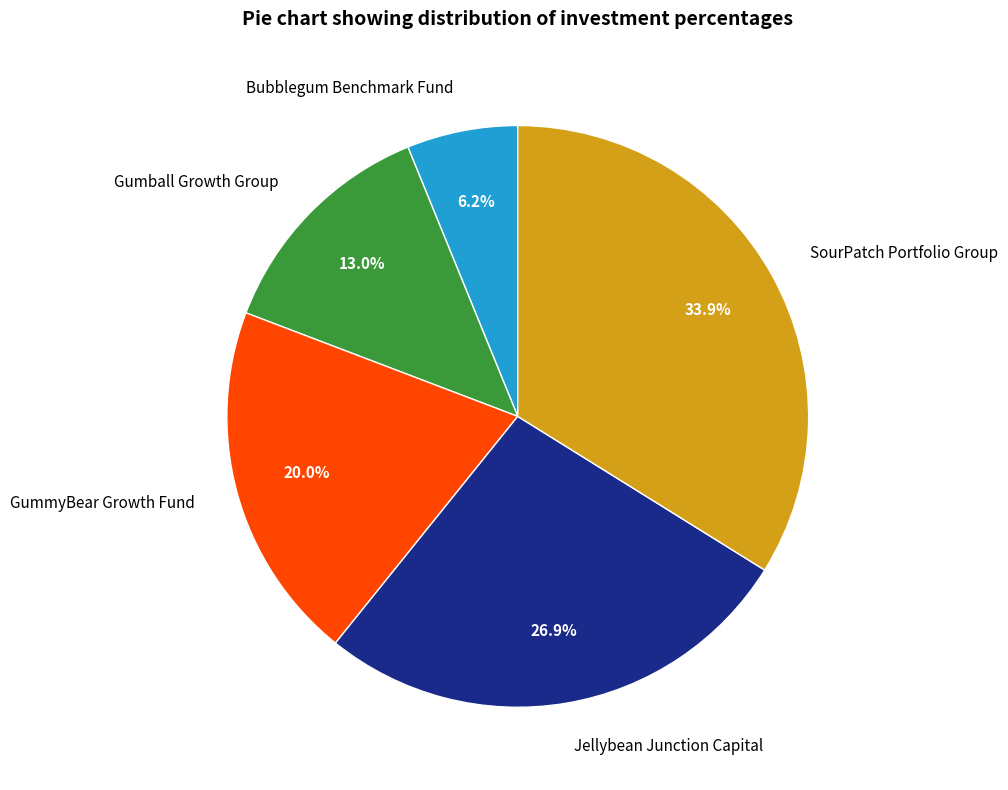

How many slices are in this pie chart?

5